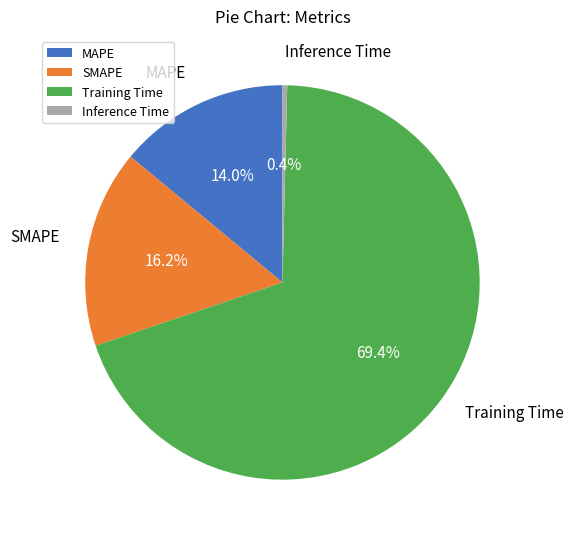

To the nearest percent, what is the average slice percentage?

25%